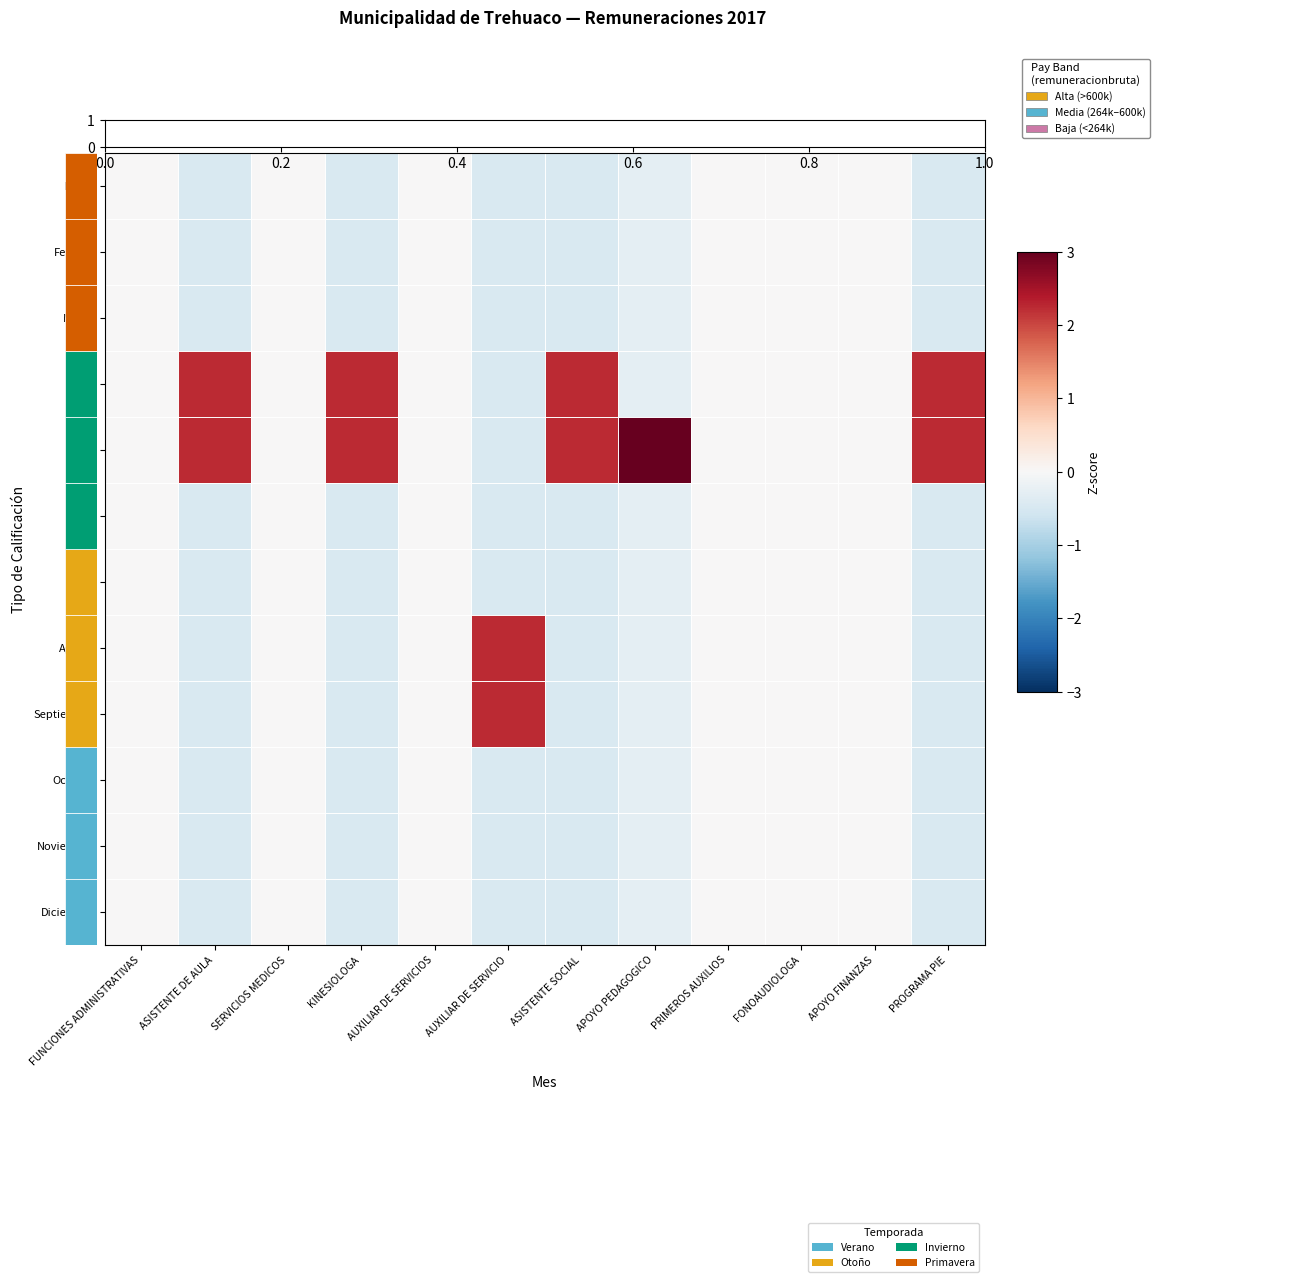

What is the sum of all Marzo values?

-2.5